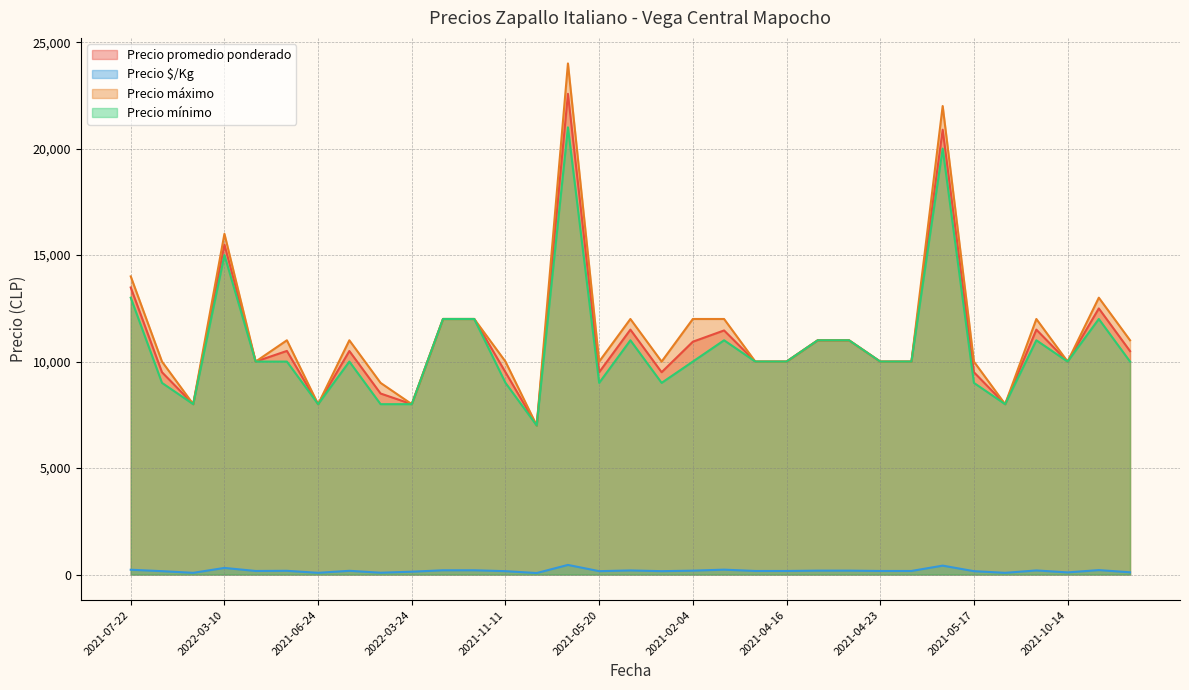

What is the sum of the Precio $/Kg values at 2021-07-22 and 2021-04-16?

392